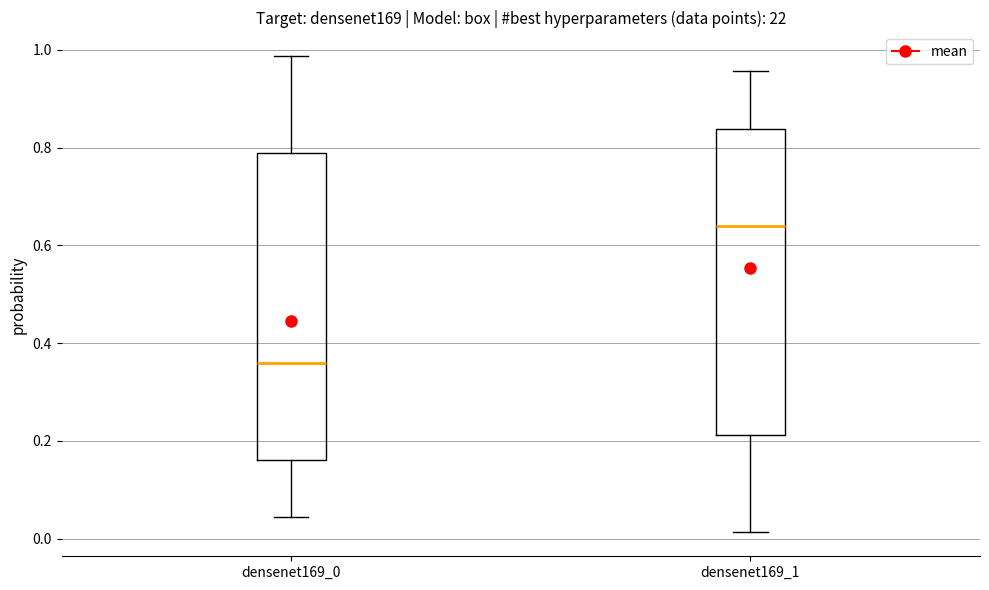

Where does the lower whisker of the box for densenet169_1 end on the y-axis? The values are not printed on the chart, so give them approximately, as read against the axis.

0.02